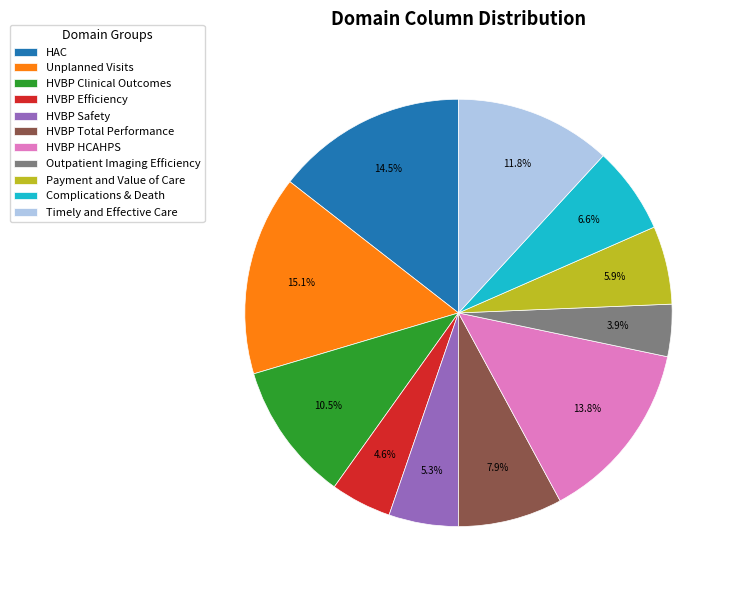

How many segments does this pie chart have?

11